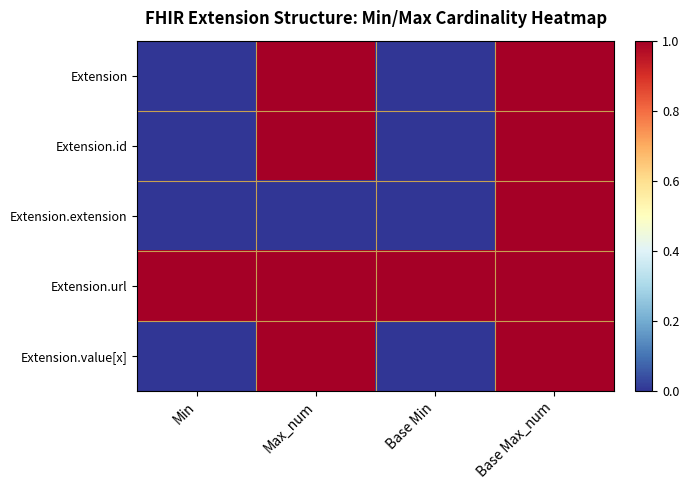

Which series changed the most between Max_num and Base Max_num?

Extension.extension